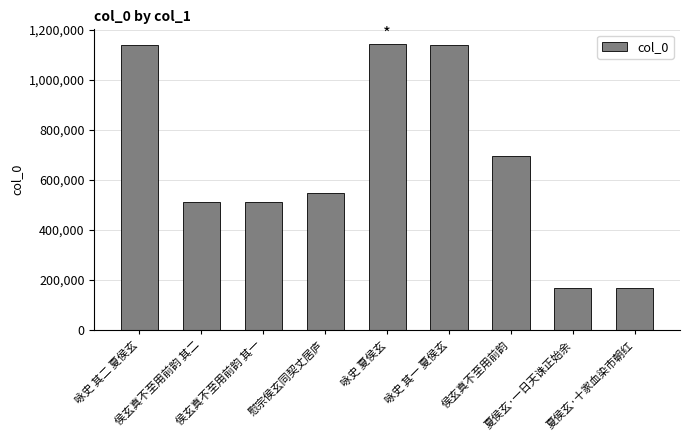

The chart shows a value of 82263 at 夏侯玄·一日天诛正始余. True or false?

False